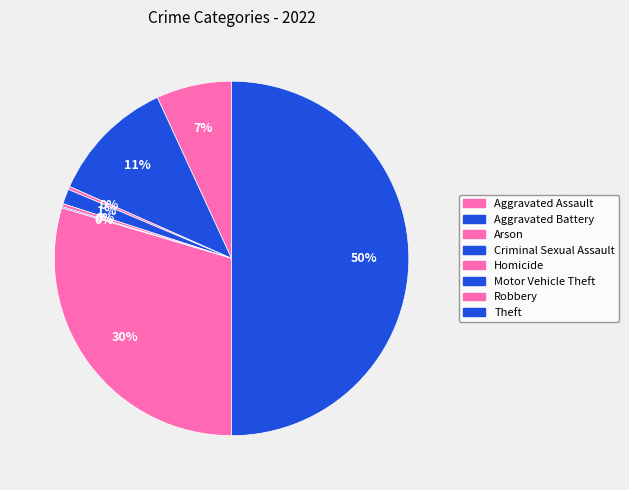

Is there a majority slice in this chart?

No